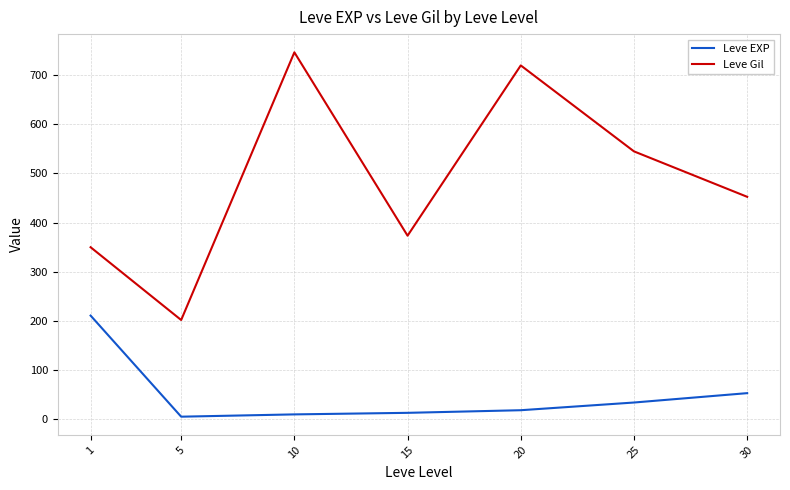

What is the difference between the maximum and minimum values in the Leve Gil series?

545.0